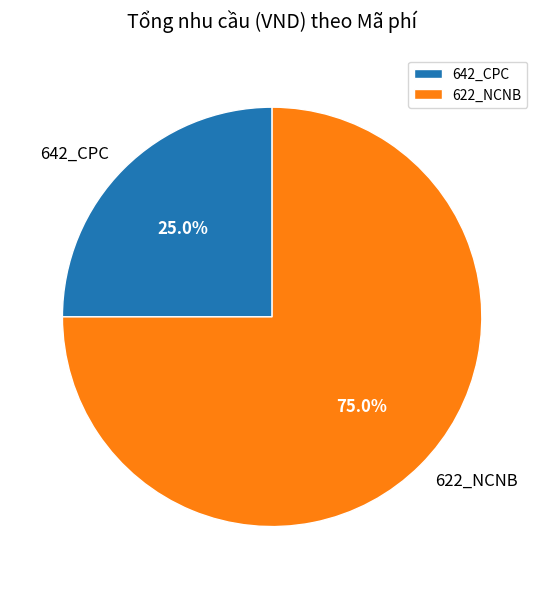

Combined, what portion of the pie is 642_CPC and 622_NCNB?

100.0%